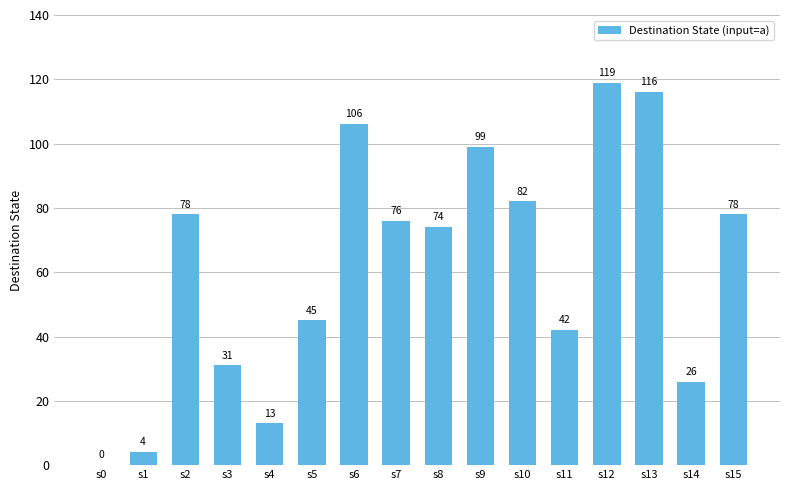

Where does the data first go above 76?

s2